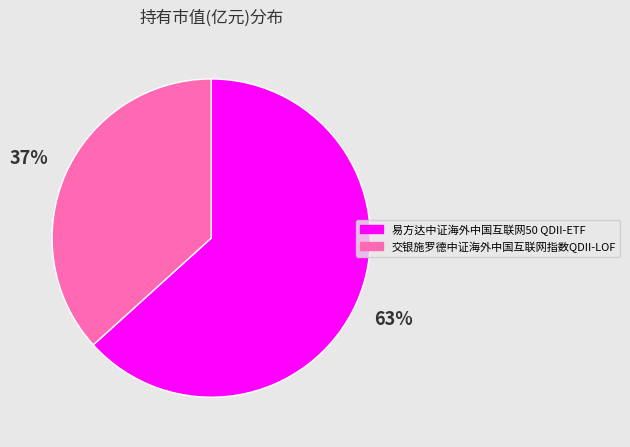

Rank the categories by value from highest to lowest.

易方达中证海外中国互联网50 QDII-ETF, 交银施罗德中证海外中国互联网指数QDII-LOF